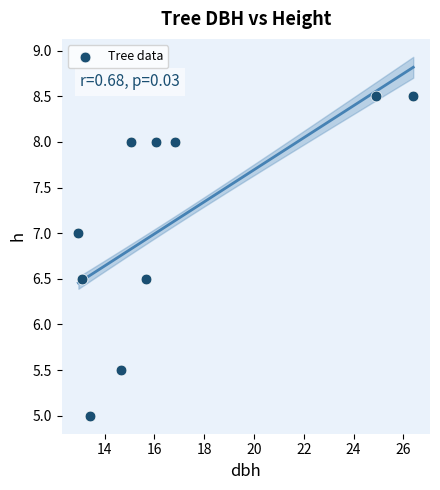

What is the range of Y values (max minus min)?

3.5